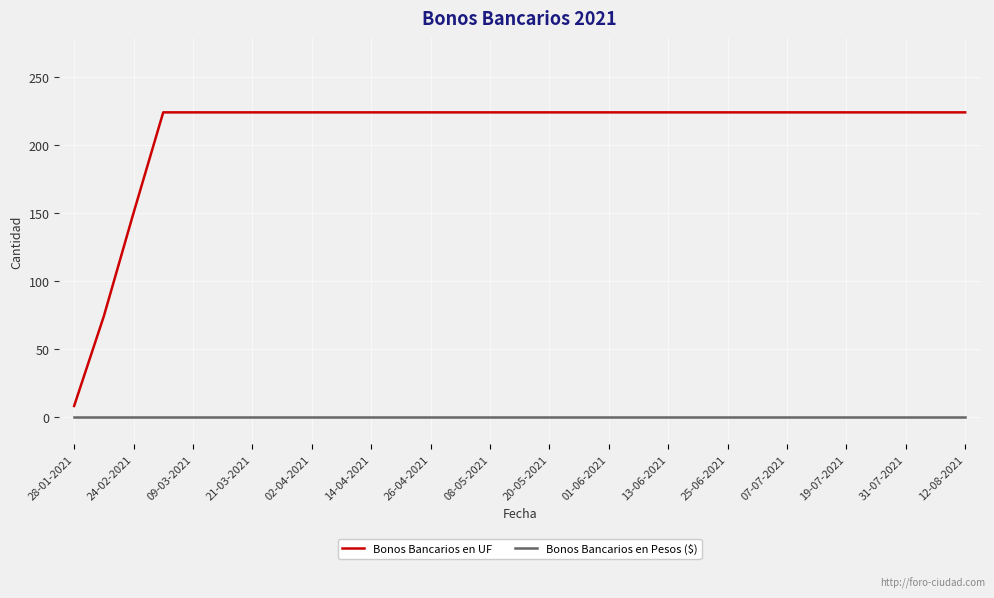

Rank the series by their maximum value, from highest to lowest.

Bonos Bancarios en UF, Bonos Bancarios en Pesos ($)